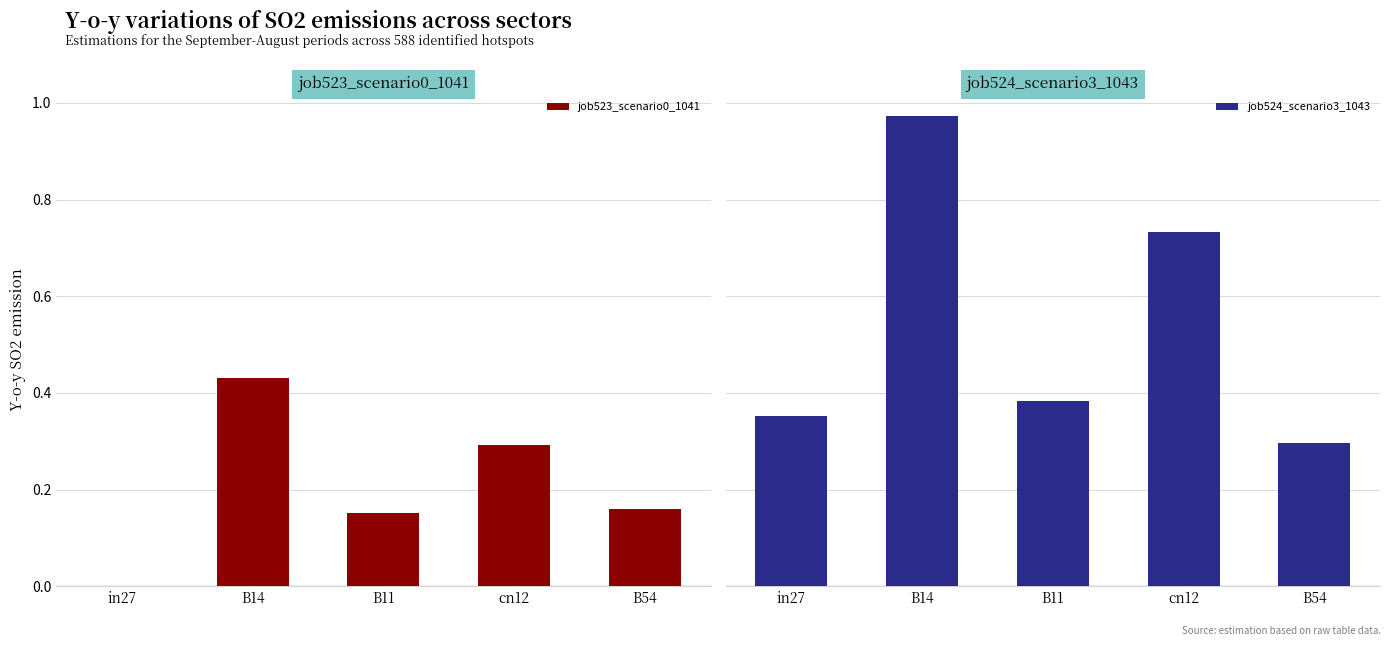

Is the value of job524_scenario3_1043 at B54 greater than the value of job523_scenario0_1041 at B11?

Yes